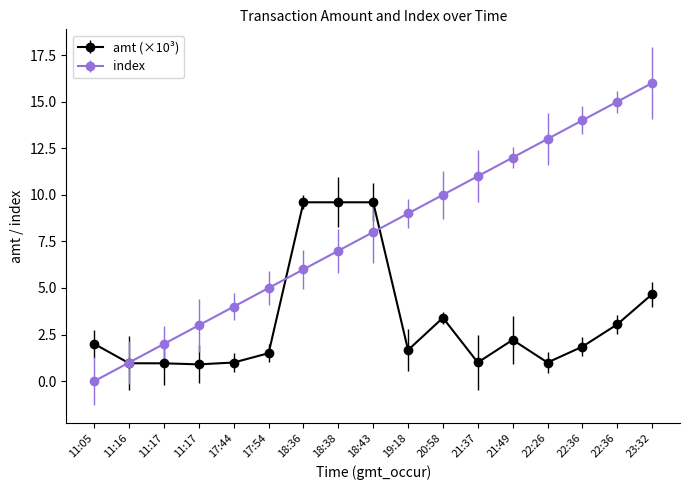

Rank the series at 22:36 from highest to lowest value.

index, amt